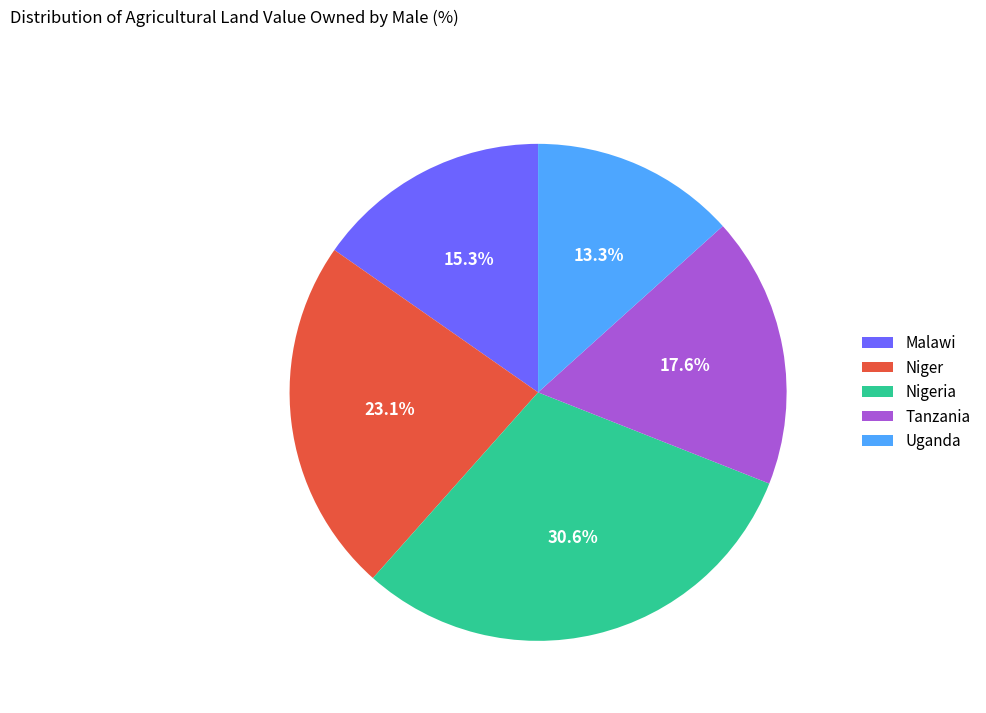

The Malawi slice represents 15% of the pie. True or false?

True